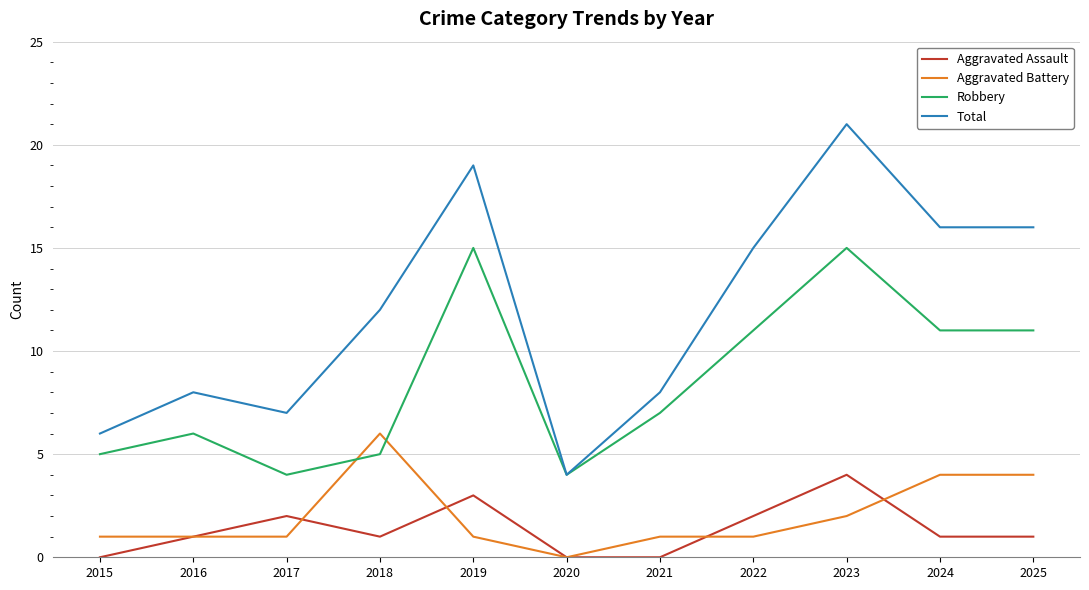

The value of Robbery at 2015 is 5. True or false?

True